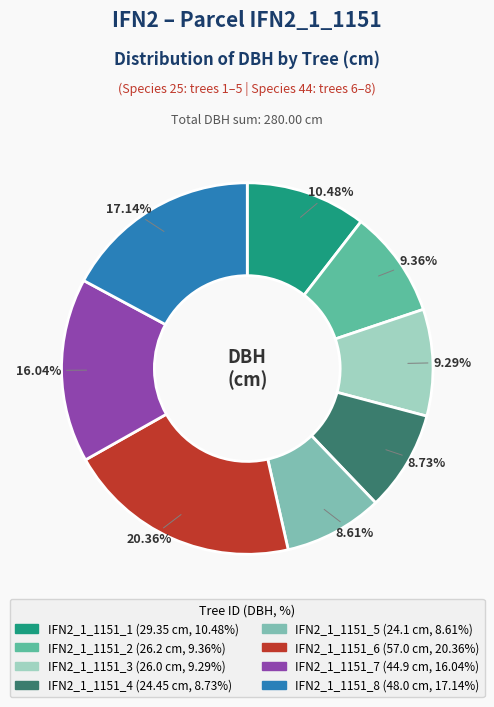

True or false: IFN2_1_1151_8 accounts for 17% of the total.

True